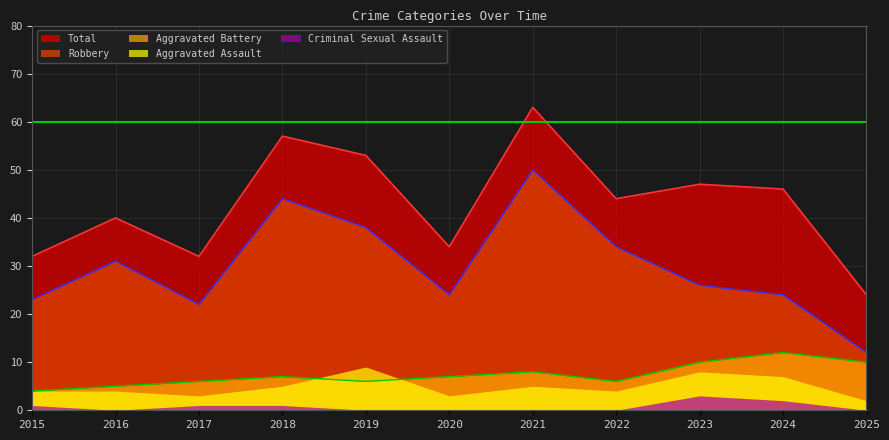

Between 2019 and 2021, which is larger?

2021